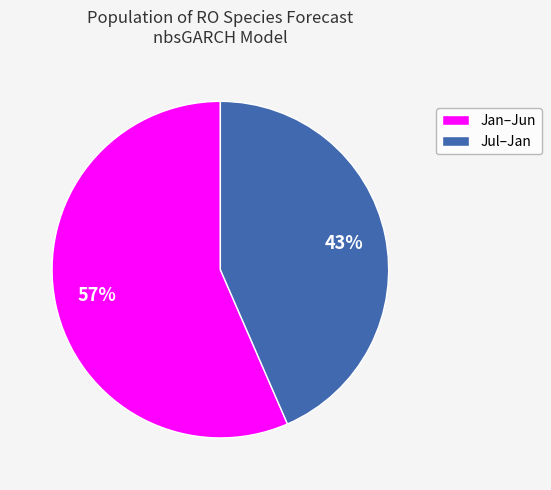

To the nearest percent, what is the average slice percentage?

50%